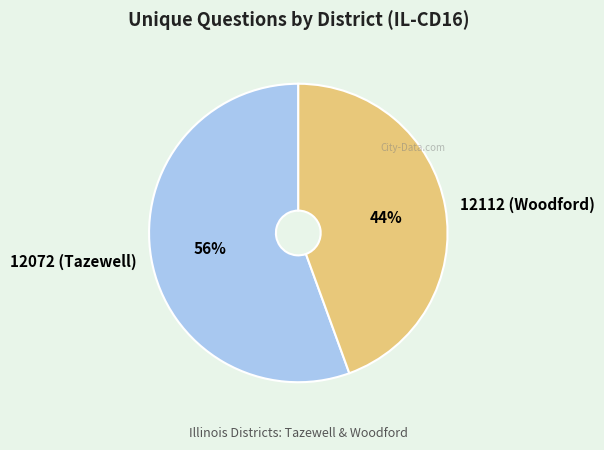

Count the number of slices in the pie.

2